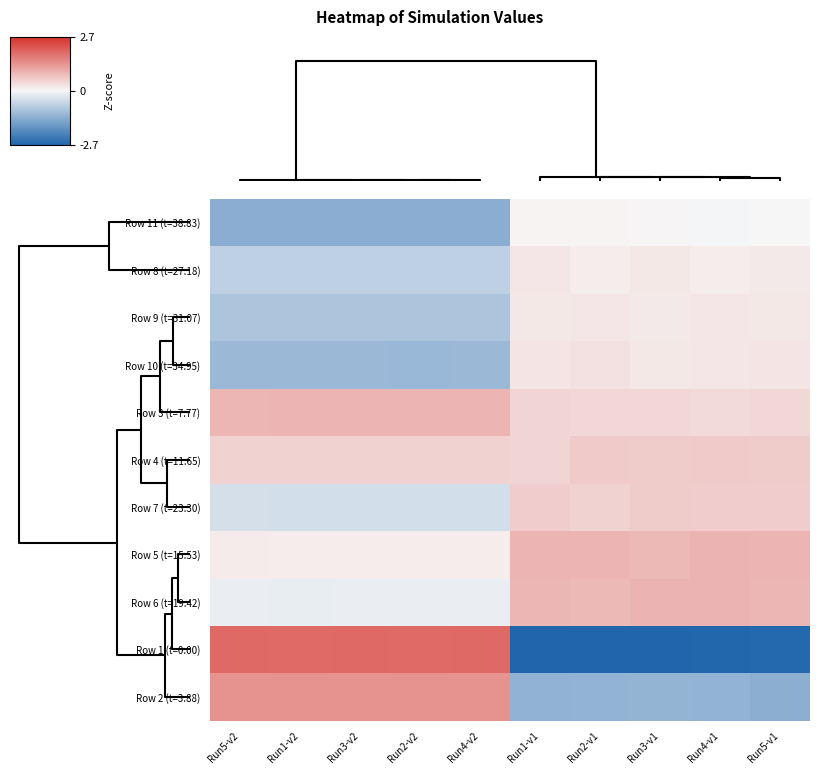

How many distinct data groups are displayed?

11